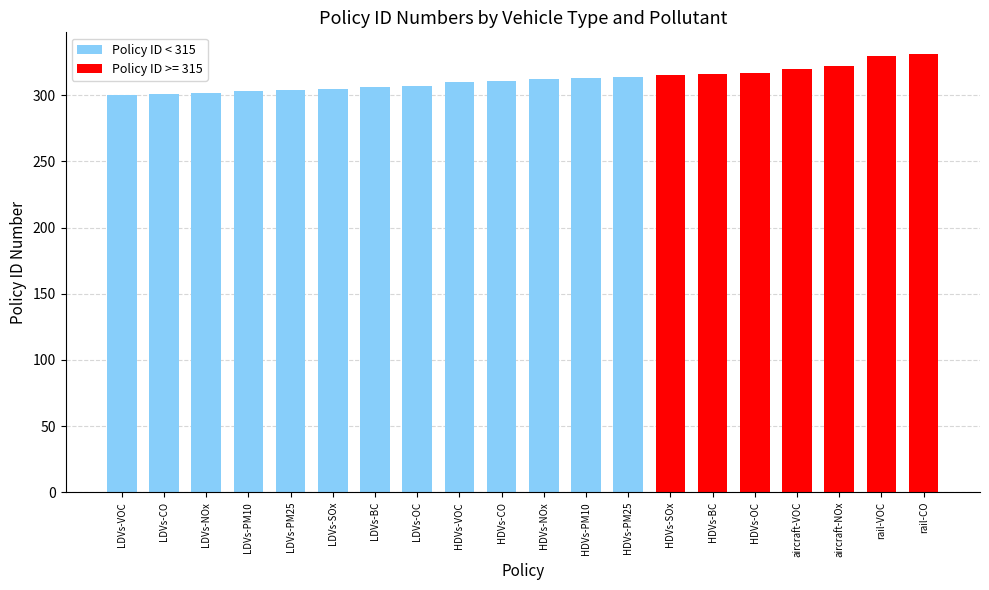

Does the chart contain any negative values?

No